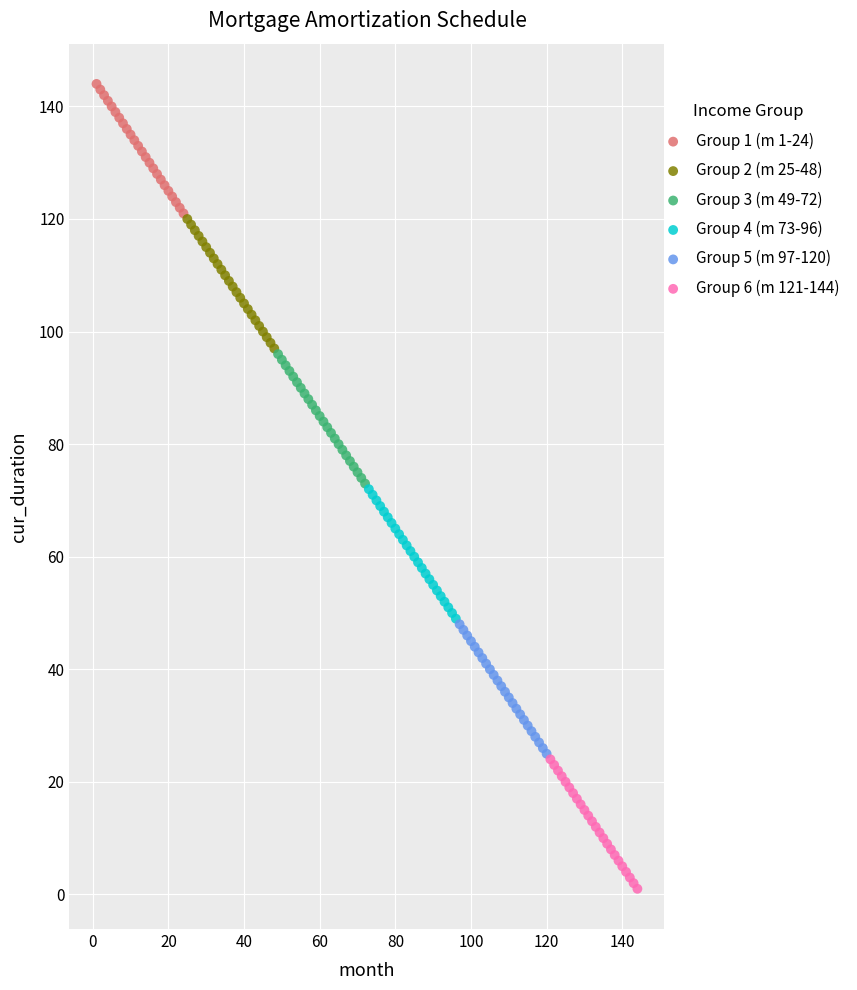

Which series reaches the maximum Y coordinate?

Group 1 (m 1-24)